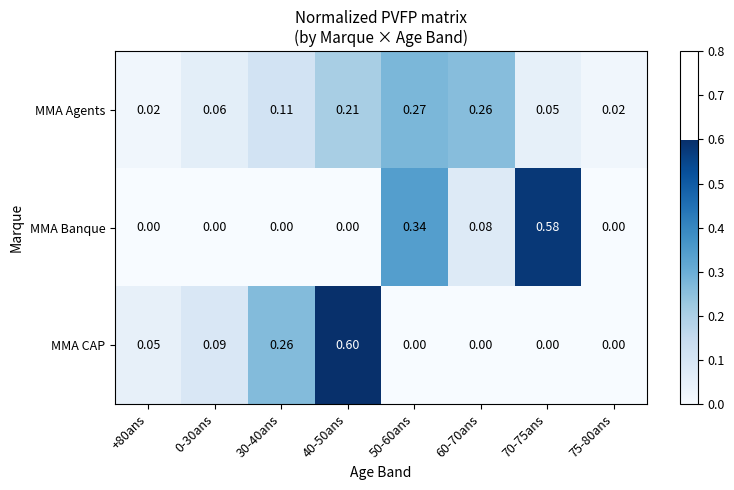

Which series has the largest range (max minus min)?

MMA CAP